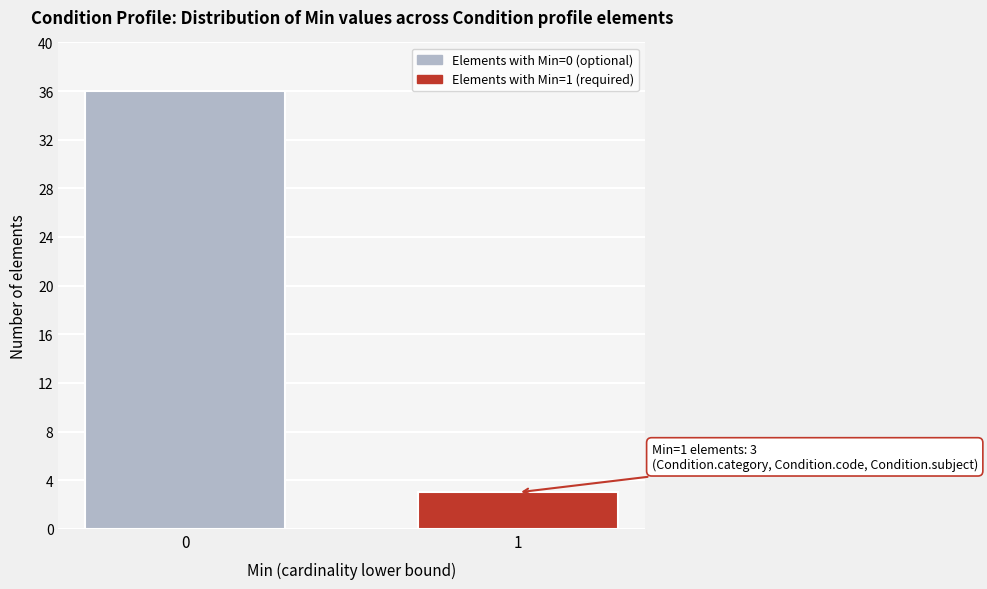

Reading left to right, what are all the values shown in this chart?

36	3